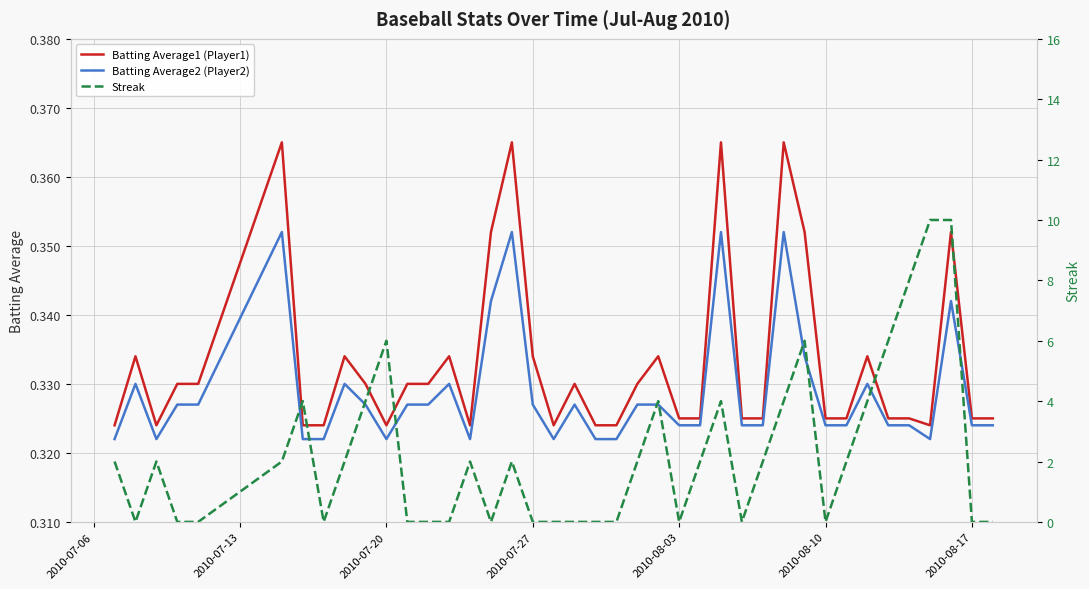

Count the number of categories in the chart.

40